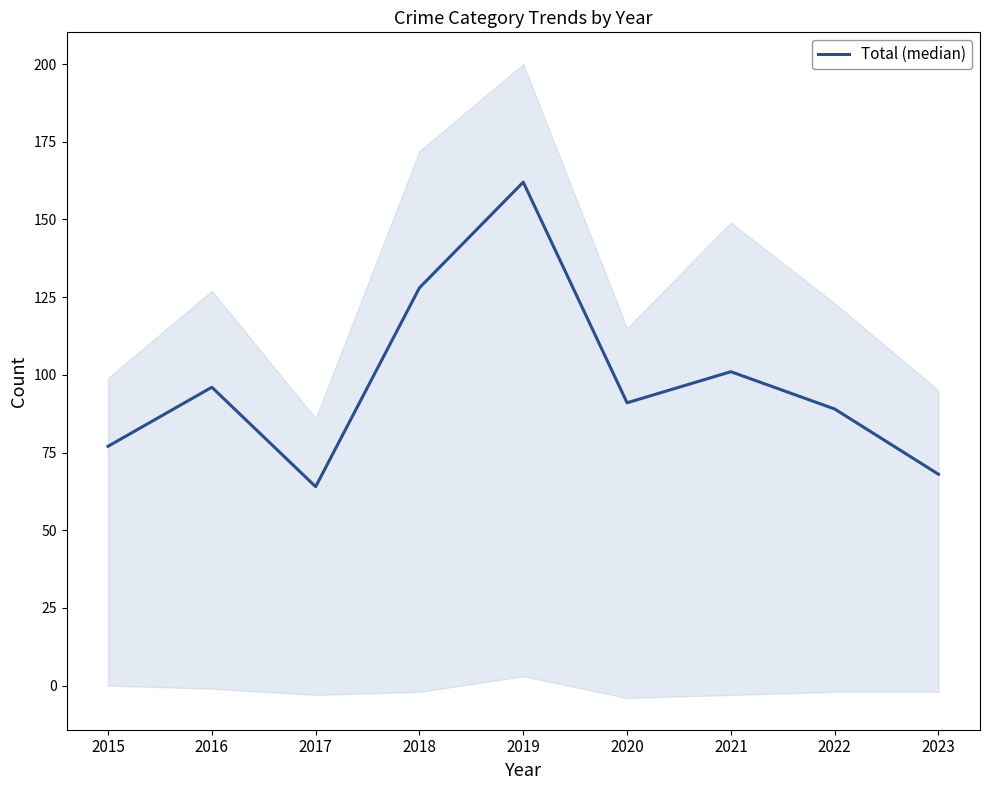

What is the sum of the values at 2021 and 2017?

165